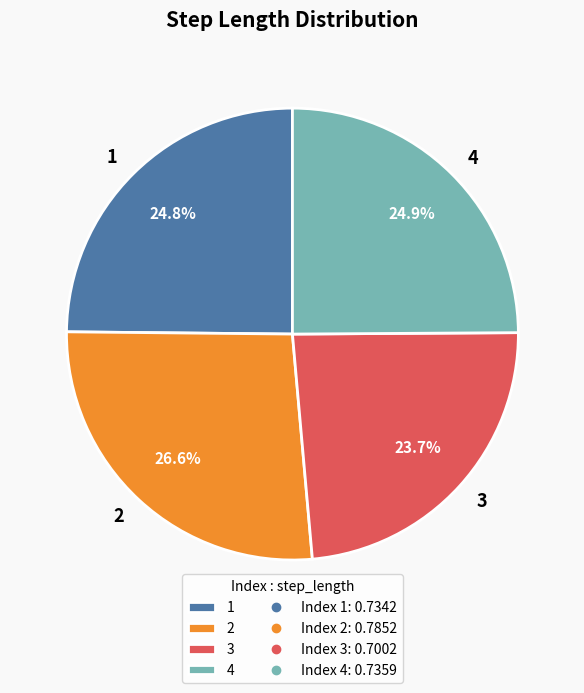

Which category has the smallest portion of the pie?

3